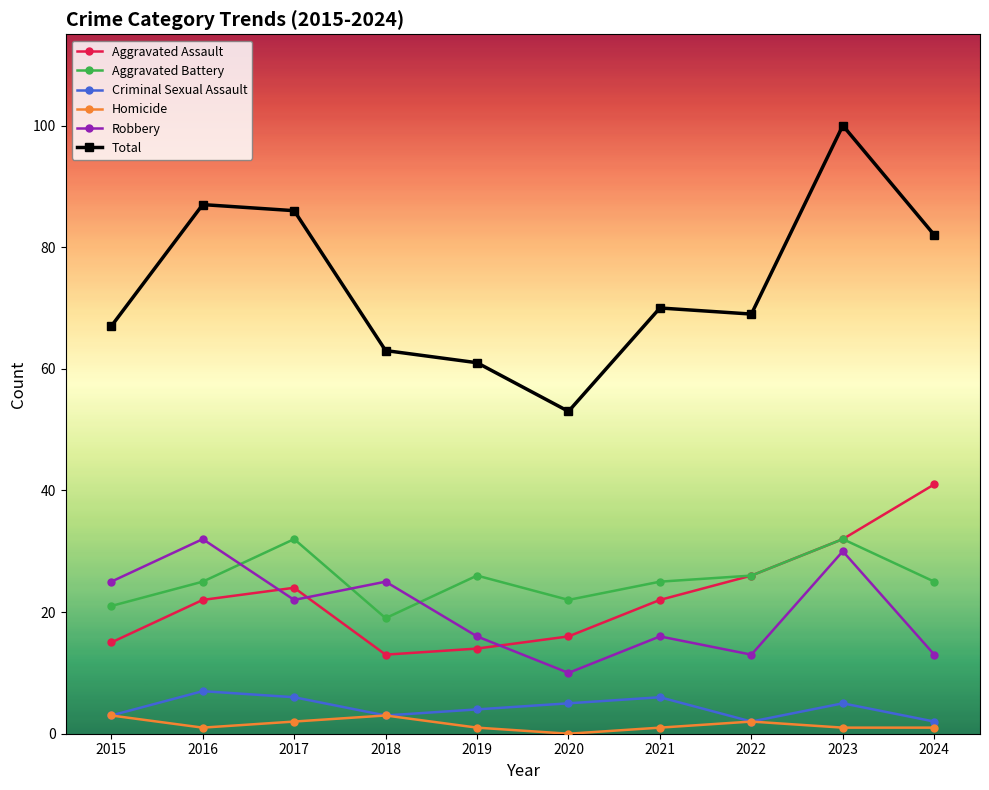

True or false: Criminal Sexual Assault has more than 2 interior local peaks.

True